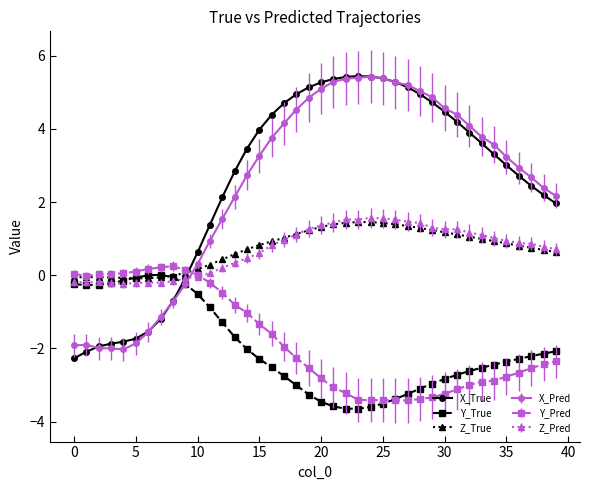

After their last crossing, which series has the higher values: X_True or Z_True?

X_True